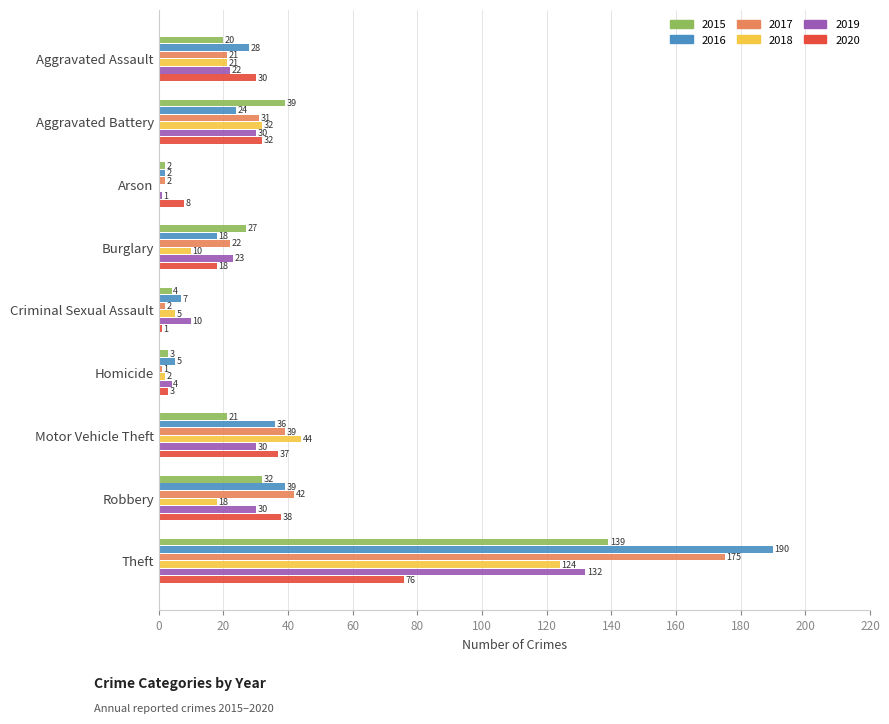

True or false: 2020 has a value of 3 at Homicide.

True